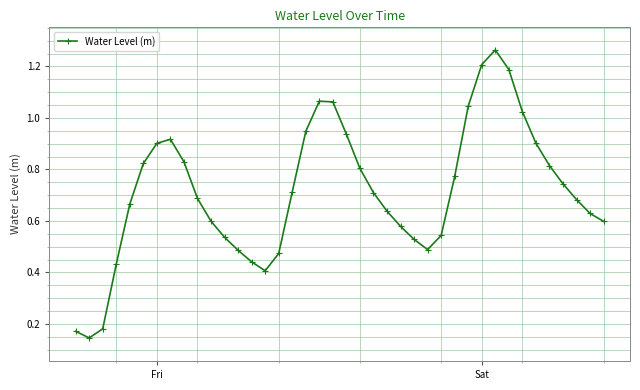

How many interior local valleys (lower than both neighbors) does the data have?

3